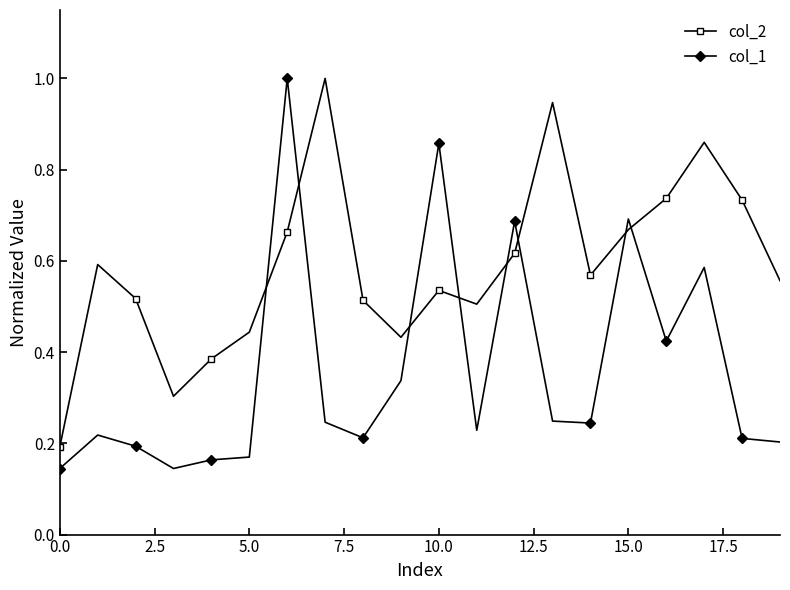

What is the greatest value displayed?

1.0